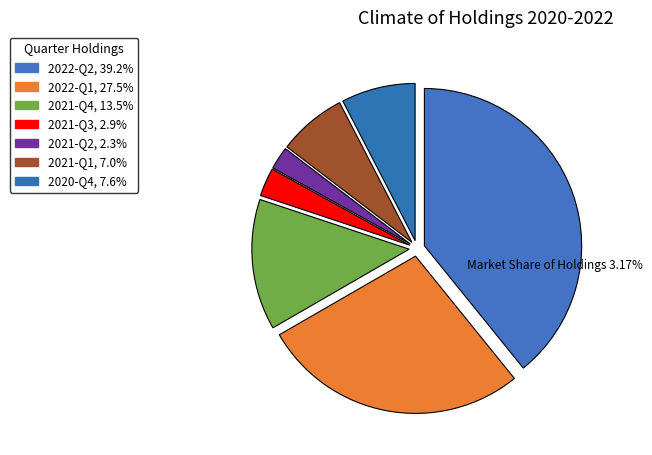

How many slices are in this pie chart?

7